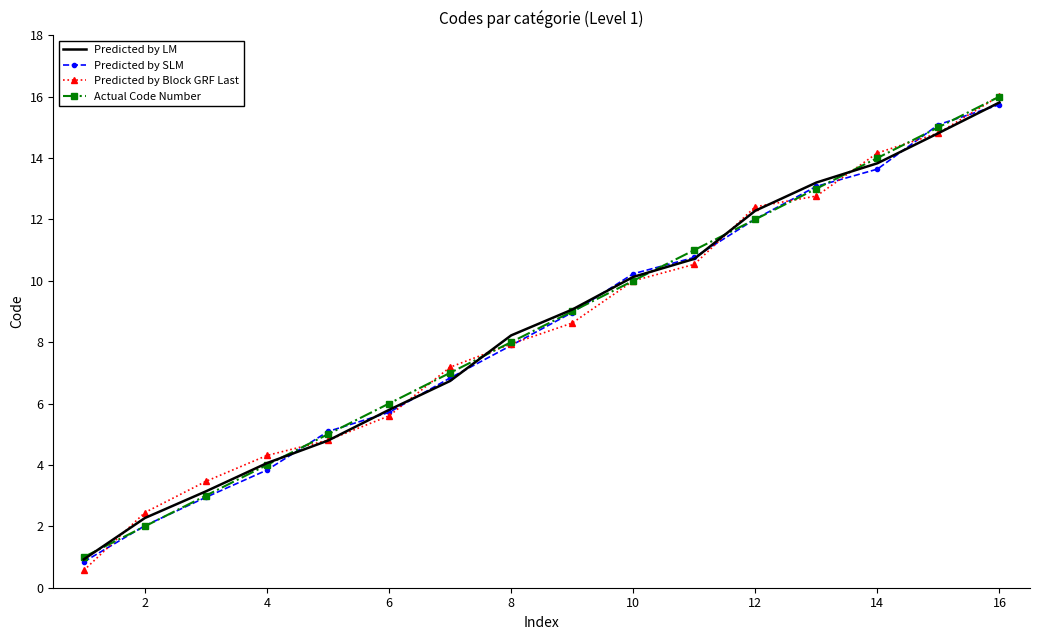

Which series has the widest spread of values?

Predicted by Block GRF Last